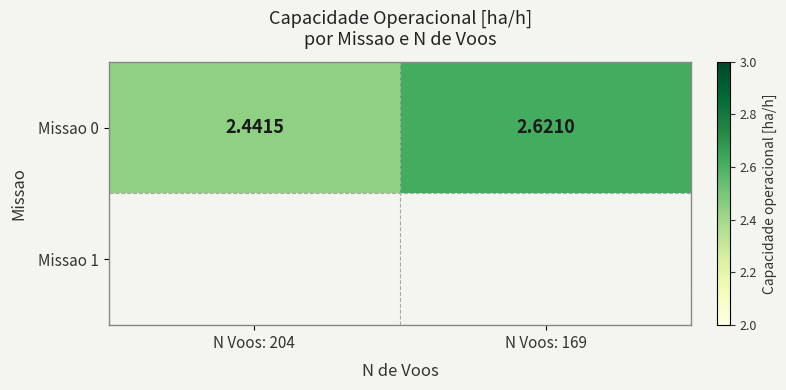

The value at N Voos: 169 is 3.6. True or false?

False